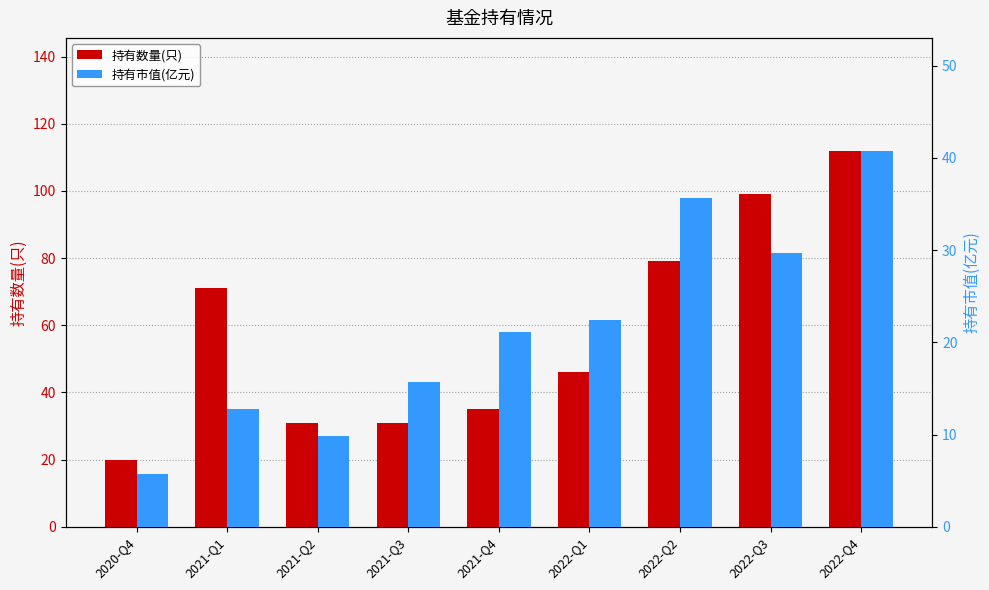

How many distinct data groups are displayed?

2